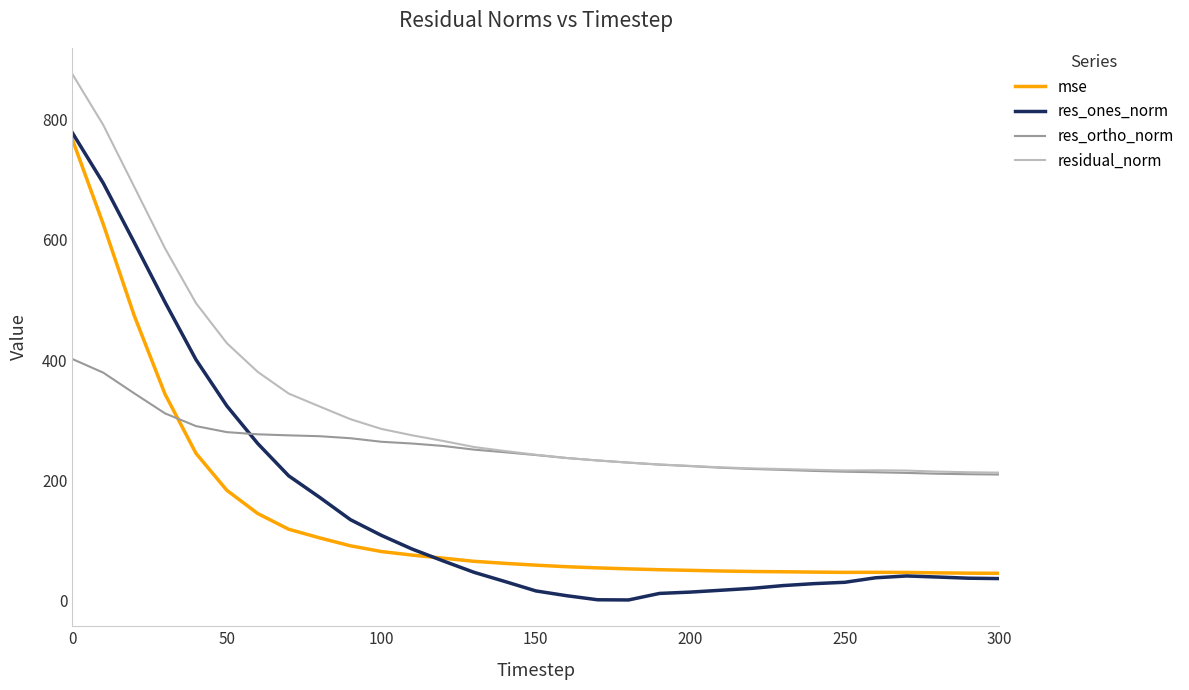

In residual_norm, how many points are higher than both neighbors (excluding endpoints)?

1